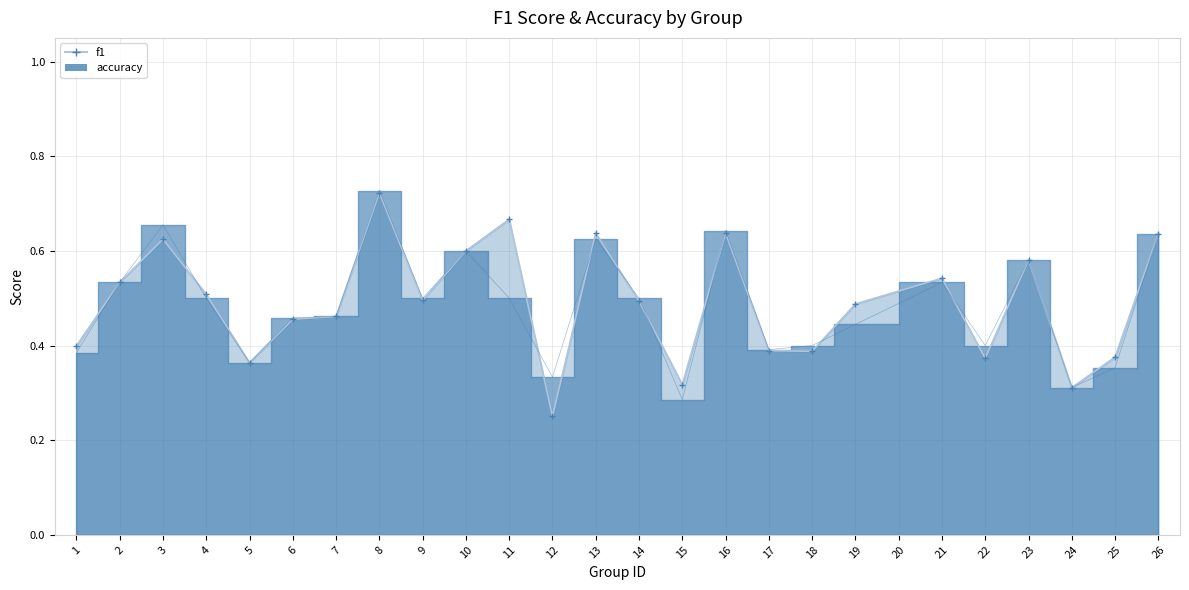

How many times do f1 and accuracy cross each other?

8